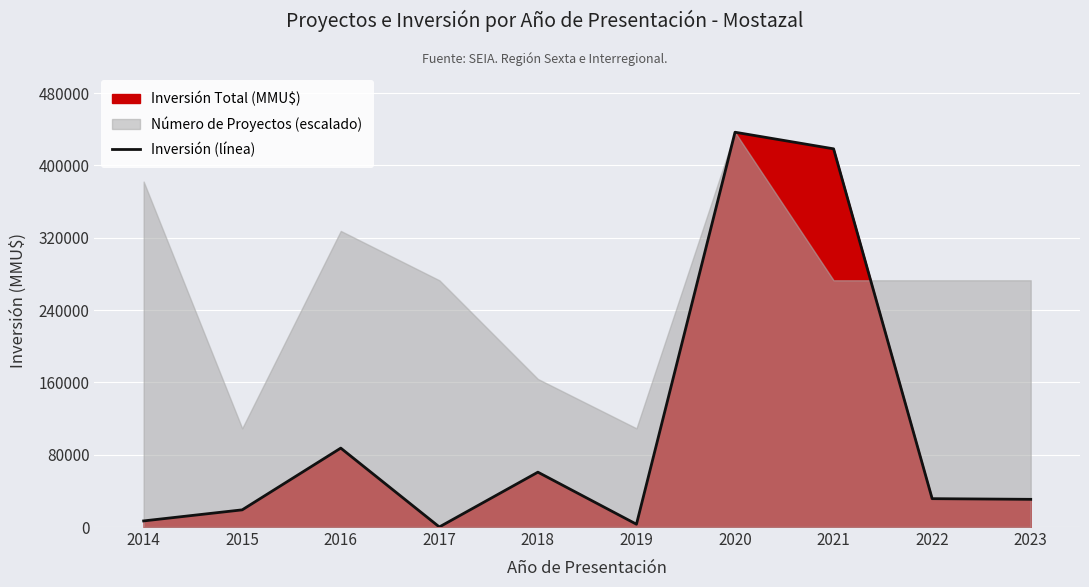

Which category has the lowest value across all series?

2017